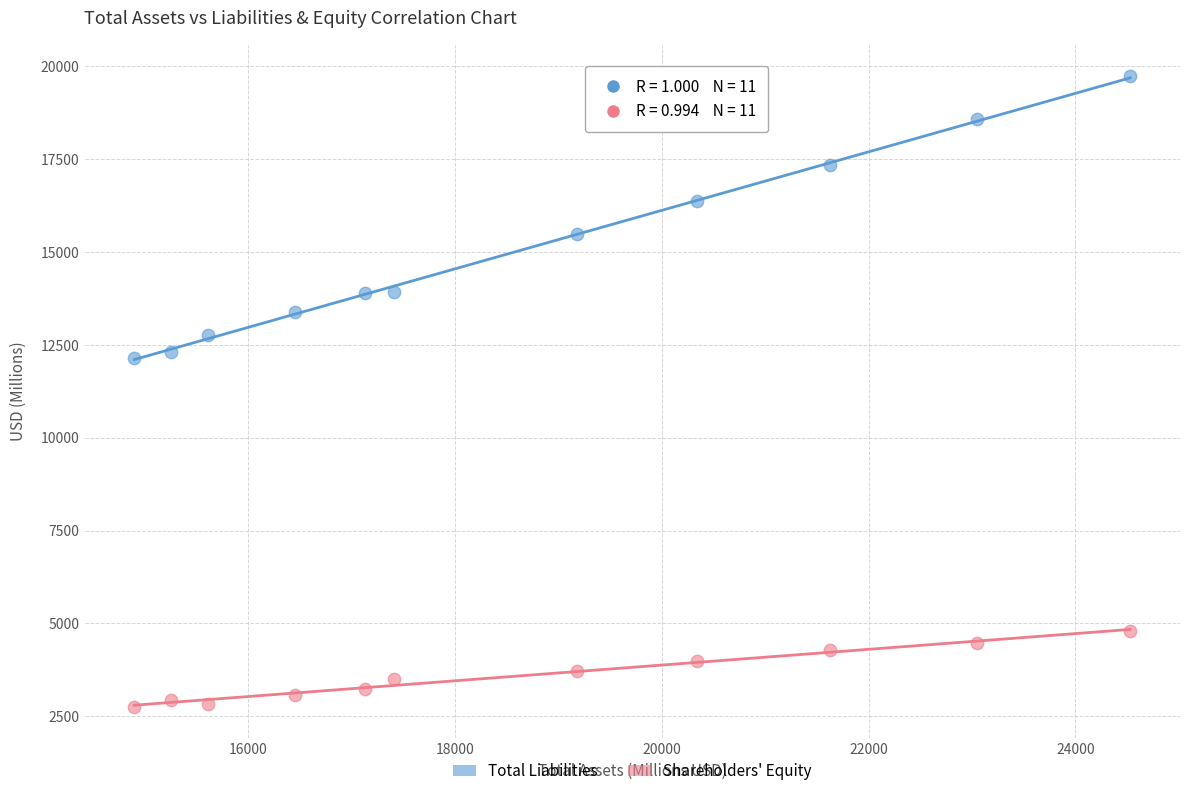

Which series contains the highest Y value?

Total Liabilities